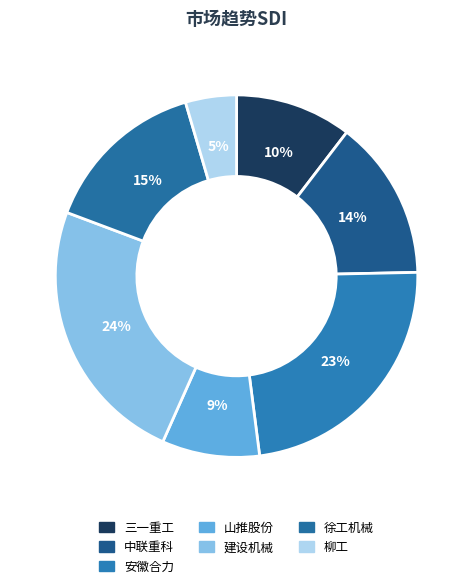

To the nearest percent, what portion does 安徽合力 represent?

23%